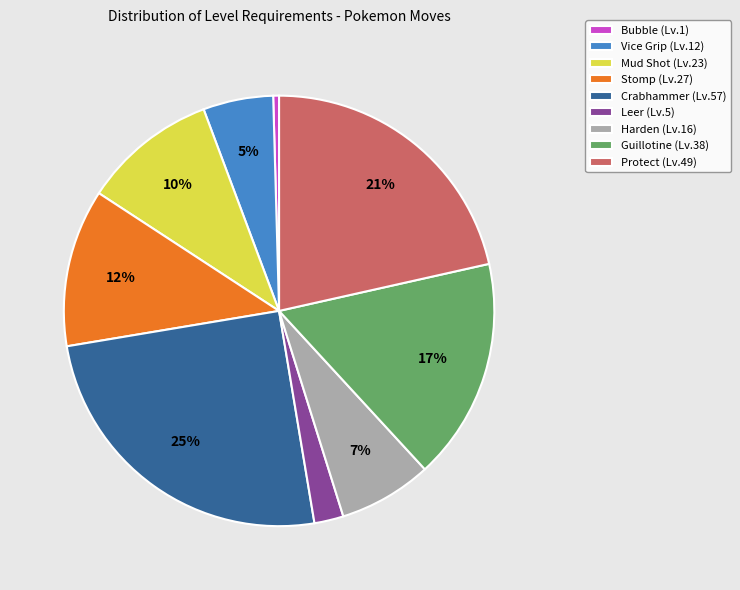

Approximately how many times larger is the value at Protect compared to Mud Shot?

2.1